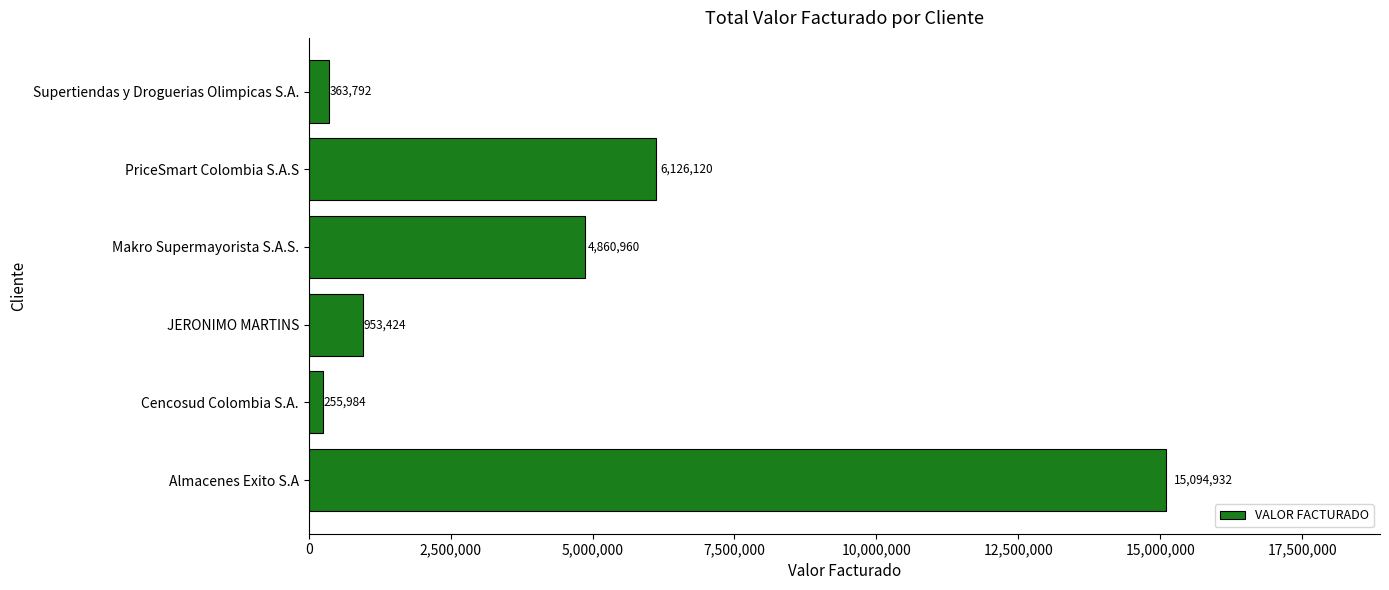

Reading bottom to top, what are all the values shown in this chart?

Almacenes Exito S.A=15094932	Cencosud Colombia S.A.=255984	JERONIMO MARTINS=953424	Makro Supermayorista S.A.S.=4860960	PriceSmart Colombia S.A.S=6126120	Supertiendas y Droguerias Olimpicas S.A.=363792